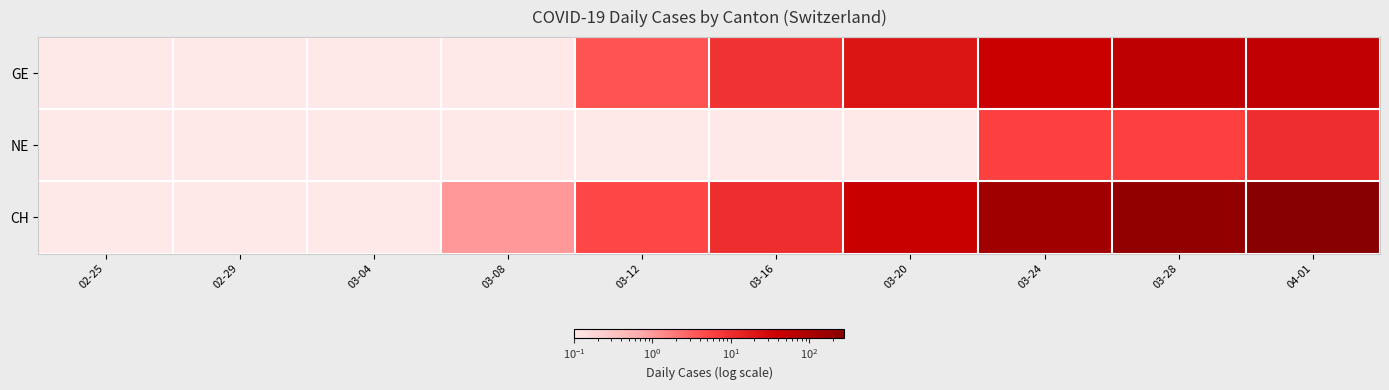

At 02-29, list the series in order from smallest to largest.

GE, NE, CH